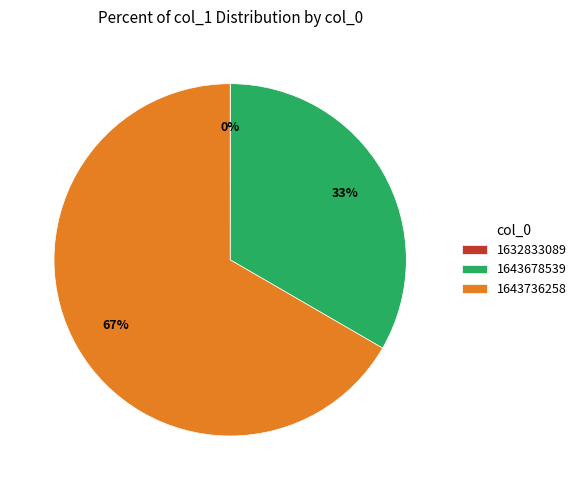

What percentage is the 1643678539 slice, to the nearest percent?

33%